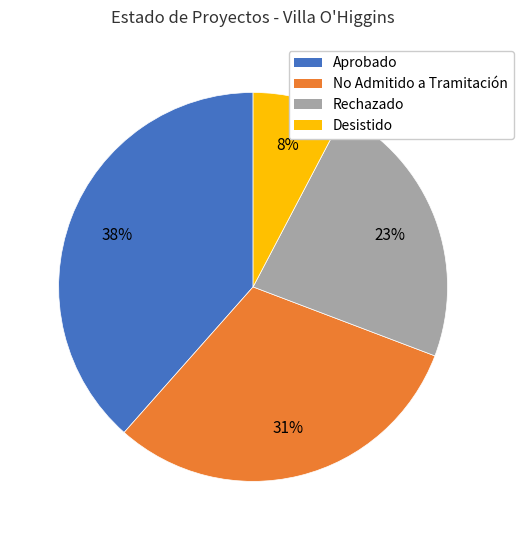

How many segments does this pie chart have?

4